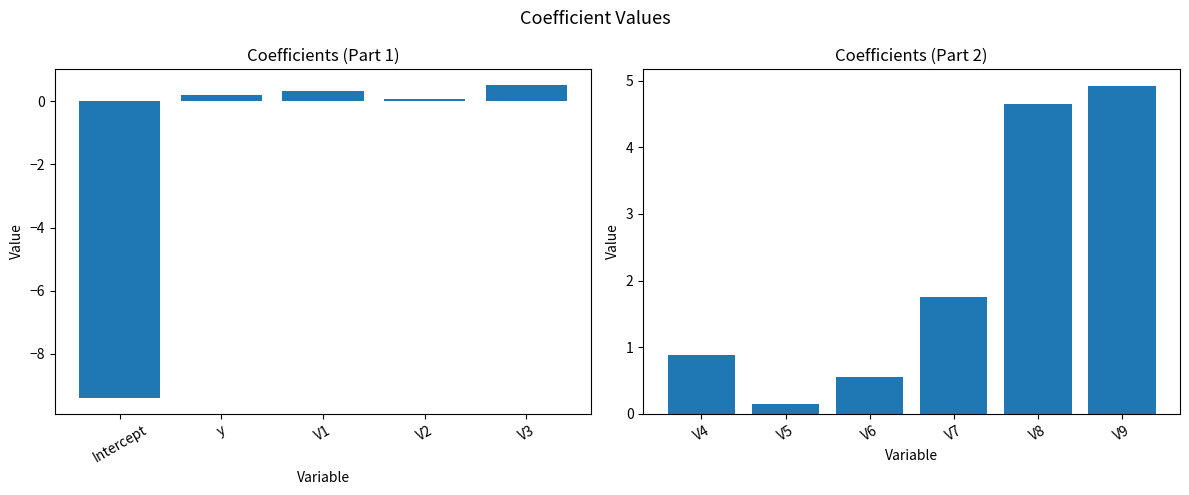

Rank the categories by value from highest to lowest.

V9, V8, V7, V4, V6, V3, V1, y, V5, V2, Intercept